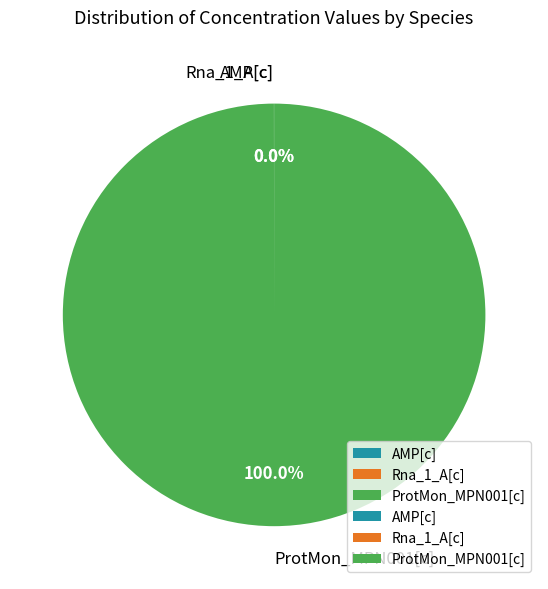

What is the largest slice in the pie chart?

ProtMon_MPN001[c]